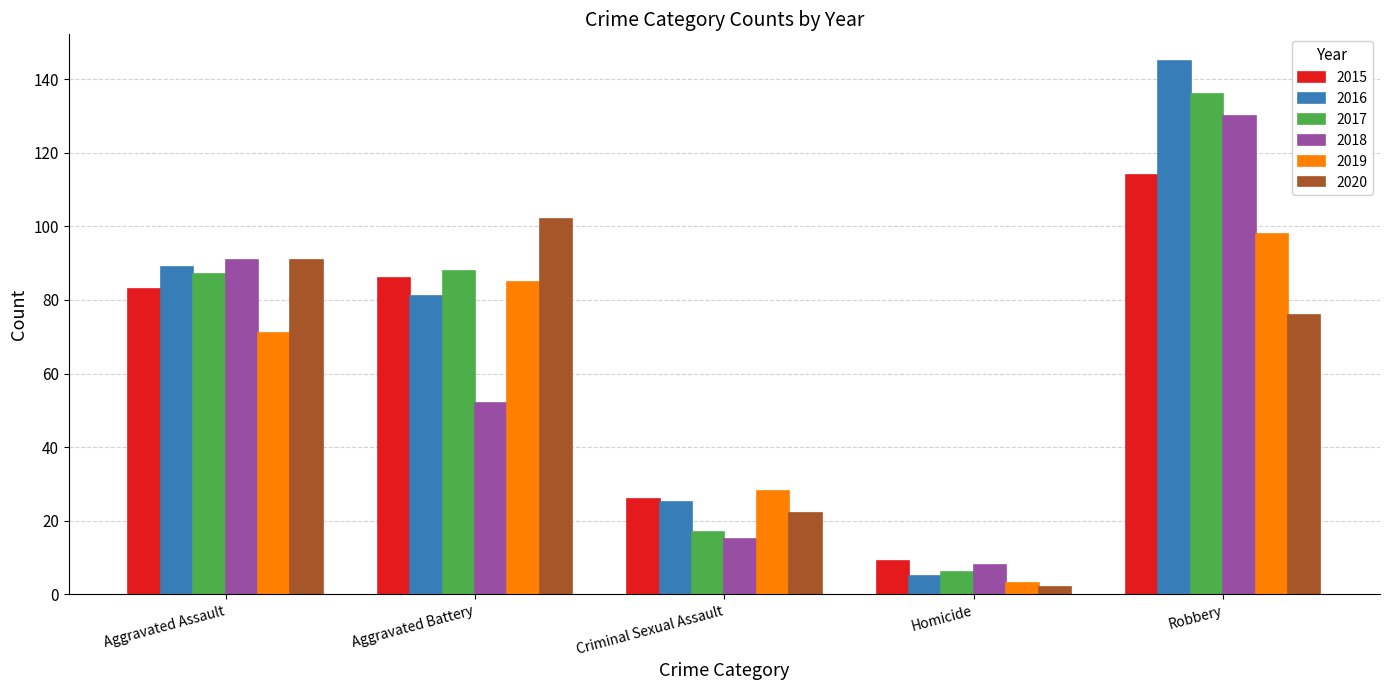

At which label is 2020 closest to 52?

Robbery